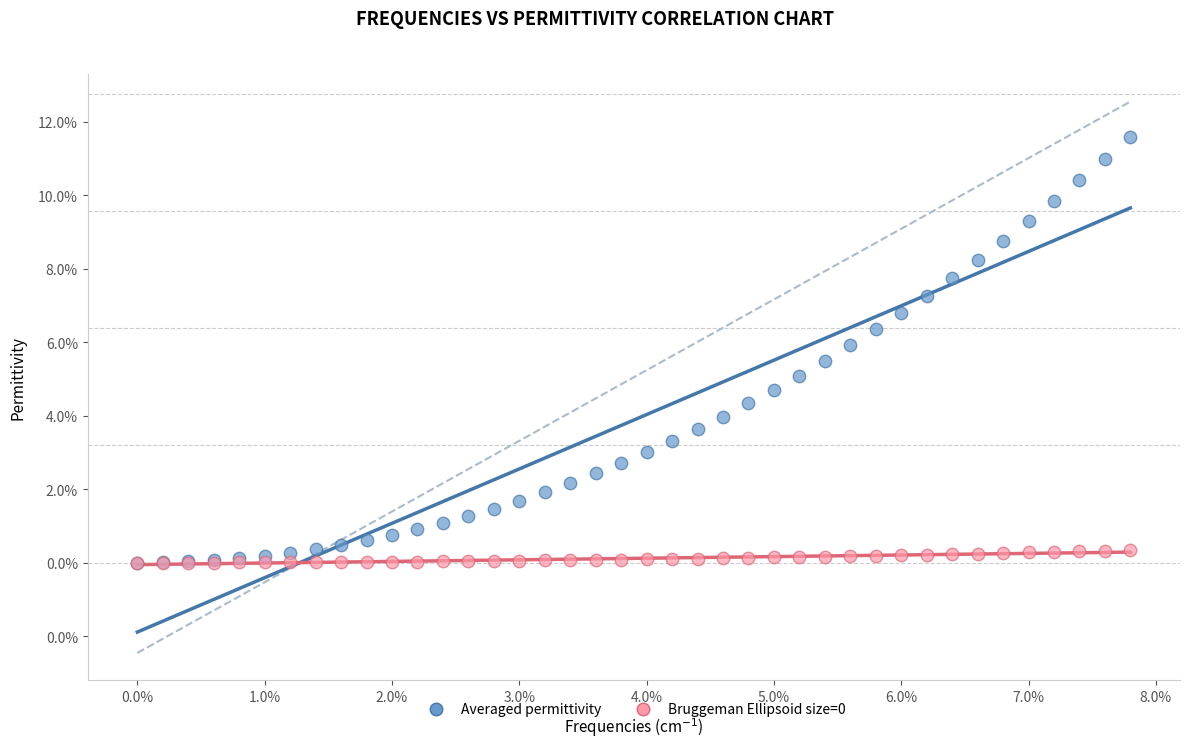

Which series reaches the maximum Y coordinate?

Averaged permittivity